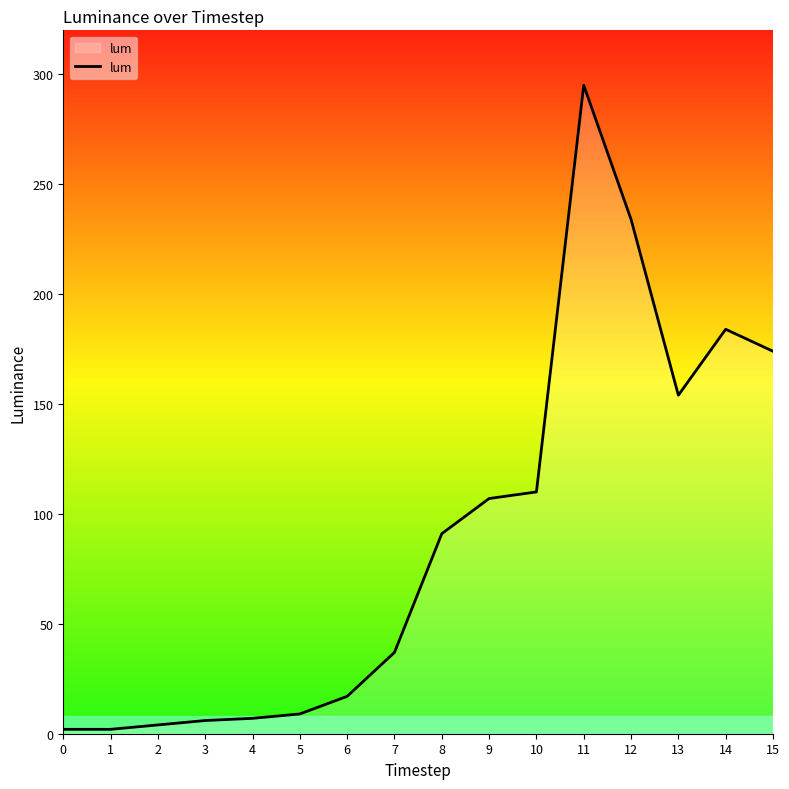

What is the maximum value shown in the chart?

295